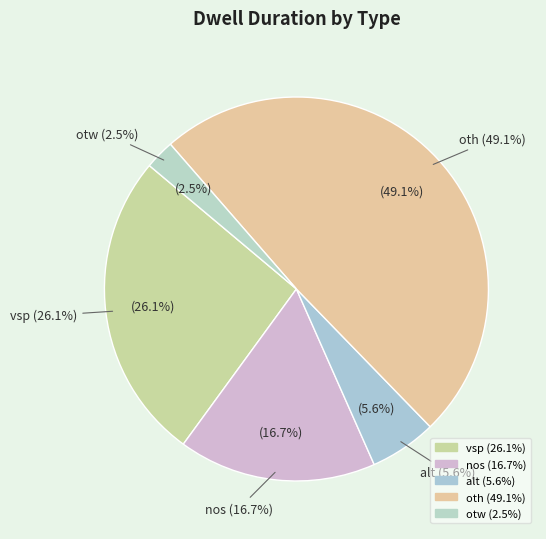

What is the total percentage of otw and nos?

19.1%